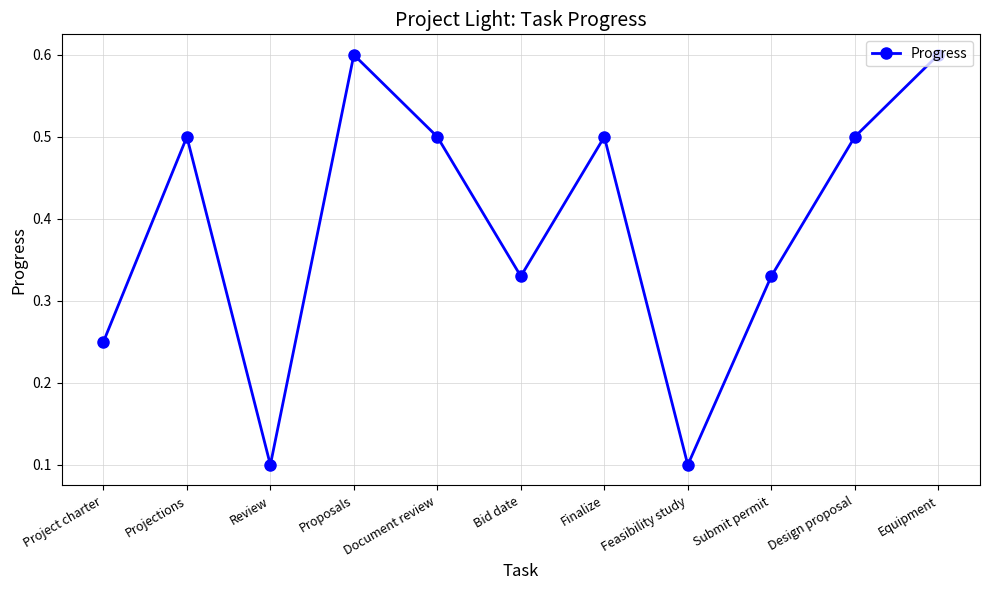

What is the maximum value shown in the chart?

0.6